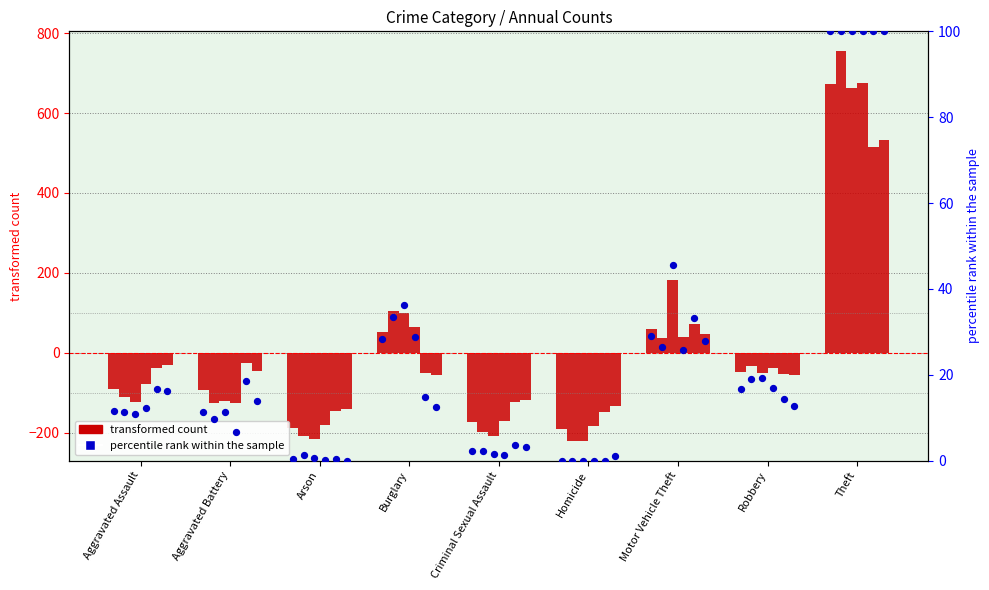

What is the total value across all series at Aggravated Battery?

-81.8